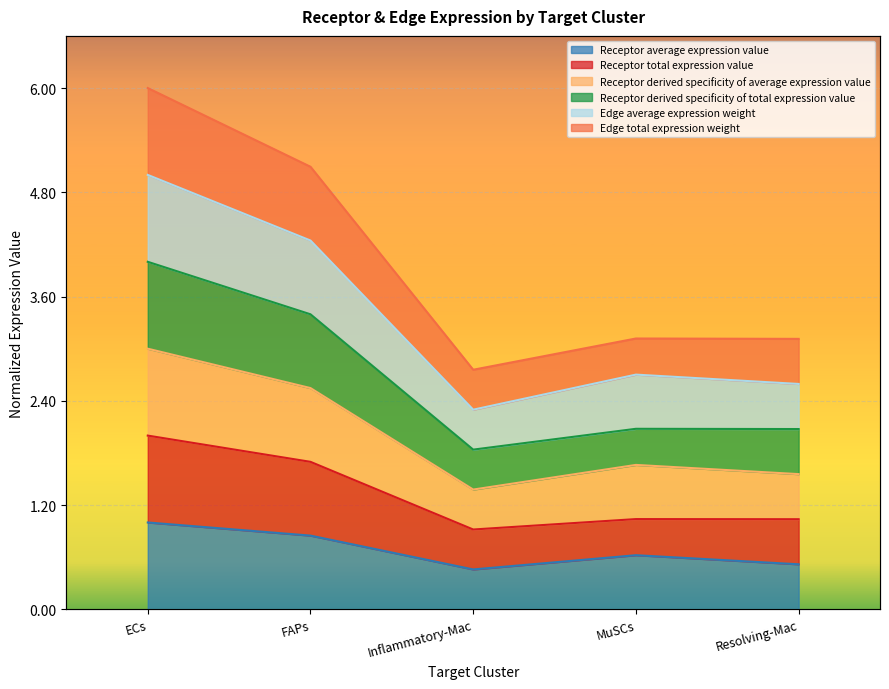

Where is the first local minimum for Edge total expression weight?

Inflammatory-Mac